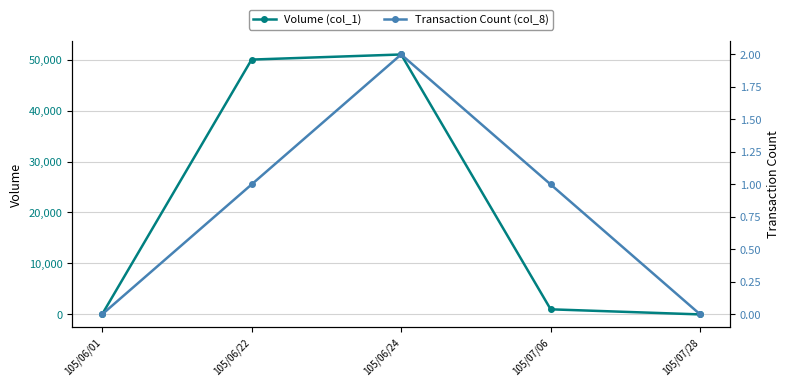

Reading left to right, what are all the values shown in this chart?

Volume (col_1): 105/06/01=0	105/06/22=50000	105/06/24=51000	105/07/06=1000	105/07/28=0
Transaction Count (col_8): 105/06/01=0	105/06/22=1	105/06/24=2	105/07/06=1	105/07/28=0